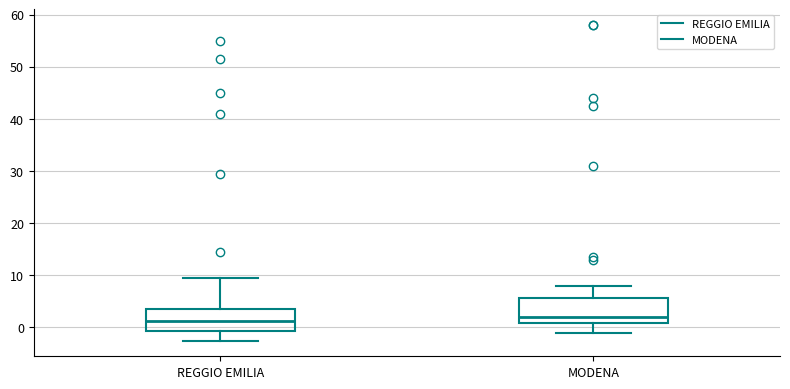

Reading left to right, read every box against the y-axis: the position of its median line, the range the box covers, and the ends of its whiskers. The values are not printed on the chart, so give them approximately, as read against the axis.

REGGIO EMILIA: median 1, box -1 to 4, whiskers -2 to 10
MODENA: median 2, box 1 to 6, whiskers -1 to 8